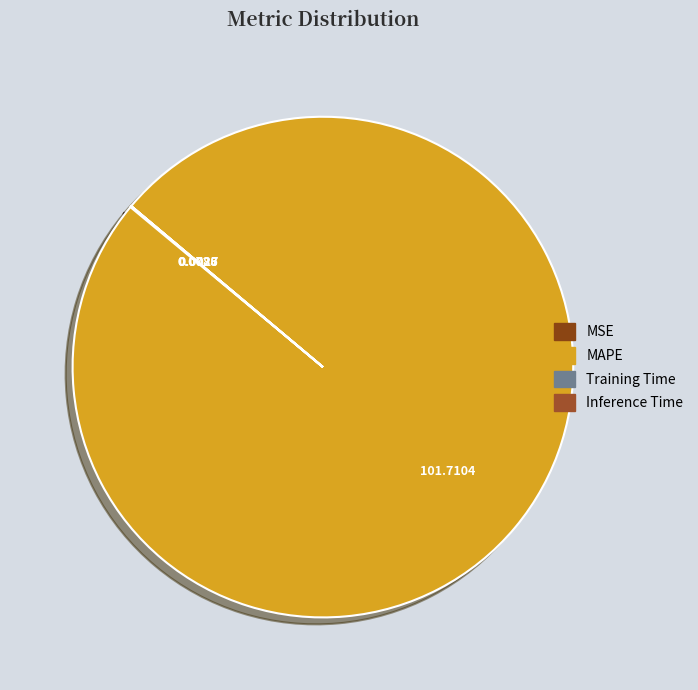

How many segments does this pie chart have?

4